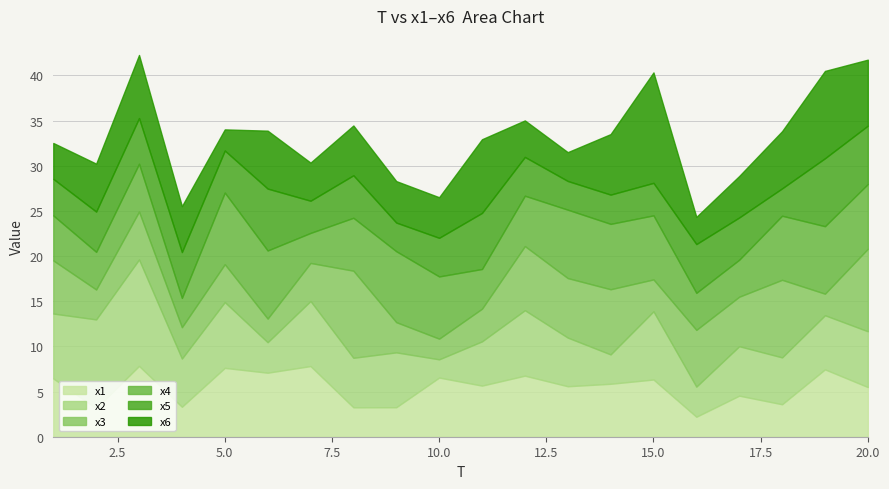

What is the difference between the highest and lowest values at 6?

4.9